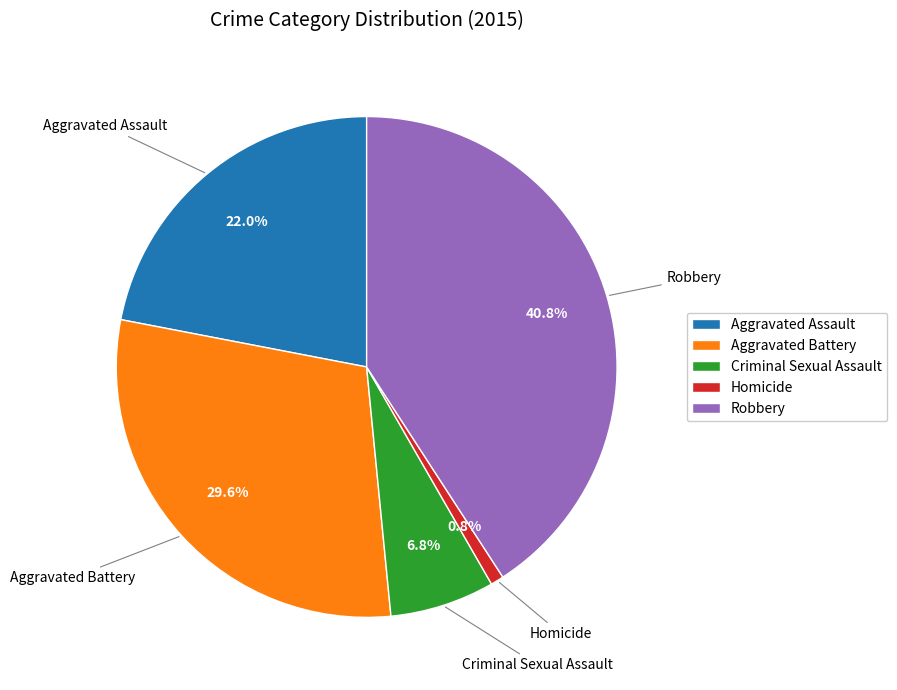

To the nearest percent, what percentage of the pie is Robbery?

41%